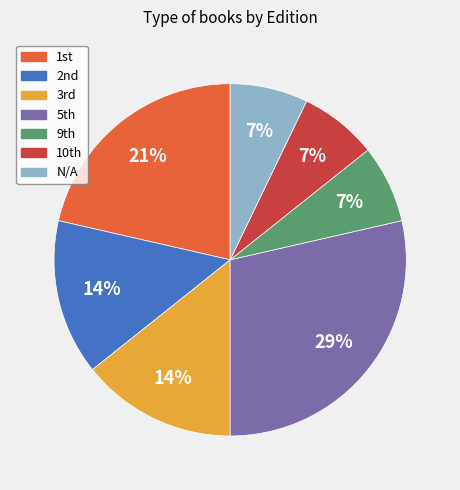

Which slice is the largest?

5th